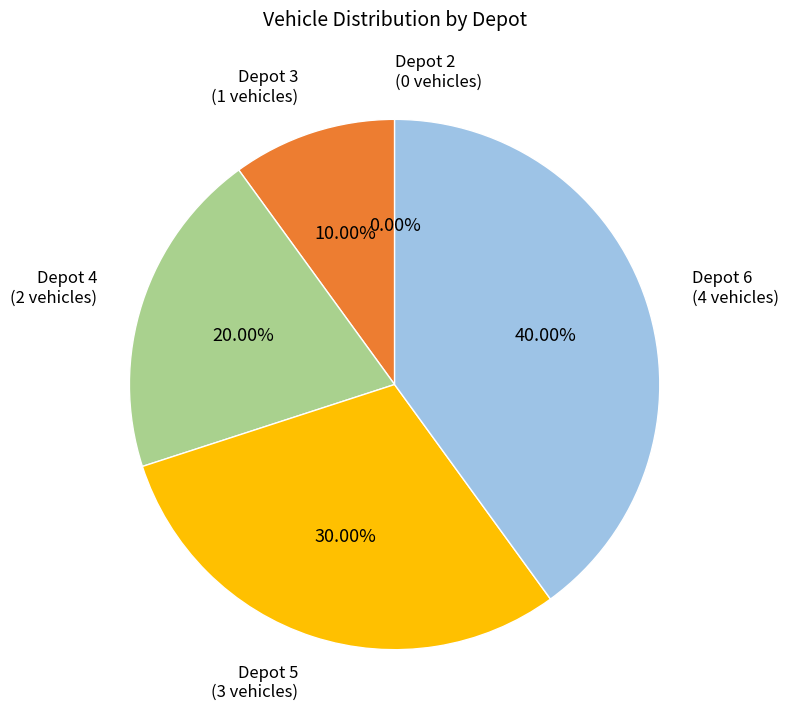

Does any single category account for the majority?

No